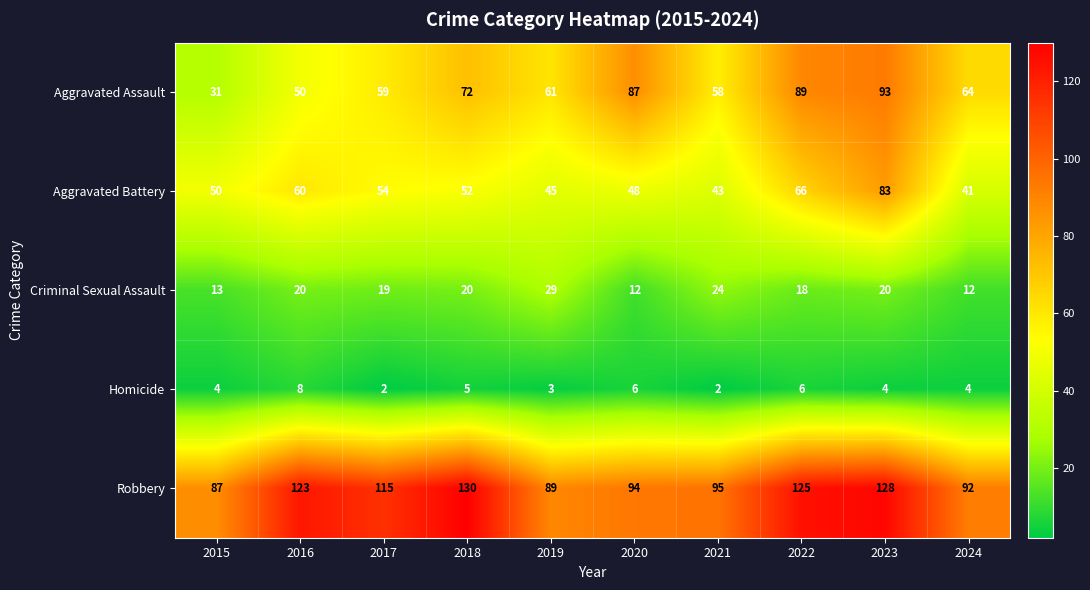

The Aggravated Assault series shows 87 at 2020. True or false?

True